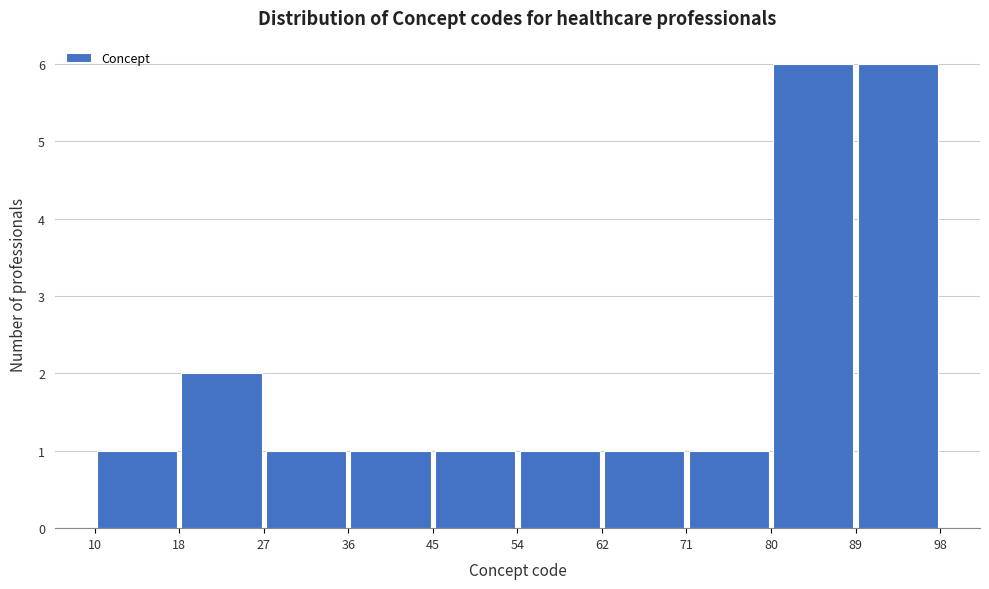

Reading left to right, list every bar in this chart as the range it spans on the x-axis followed by its height. The values are not printed on the chart, so give them approximately, as read against the axis.

10 to 18: 1
18 to 27: 2
27 to 36: 1
36 to 45: 1
45 to 54: 1
54 to 62: 1
62 to 71: 1
71 to 80: 1
80 to 89: 6
89 to 98: 6